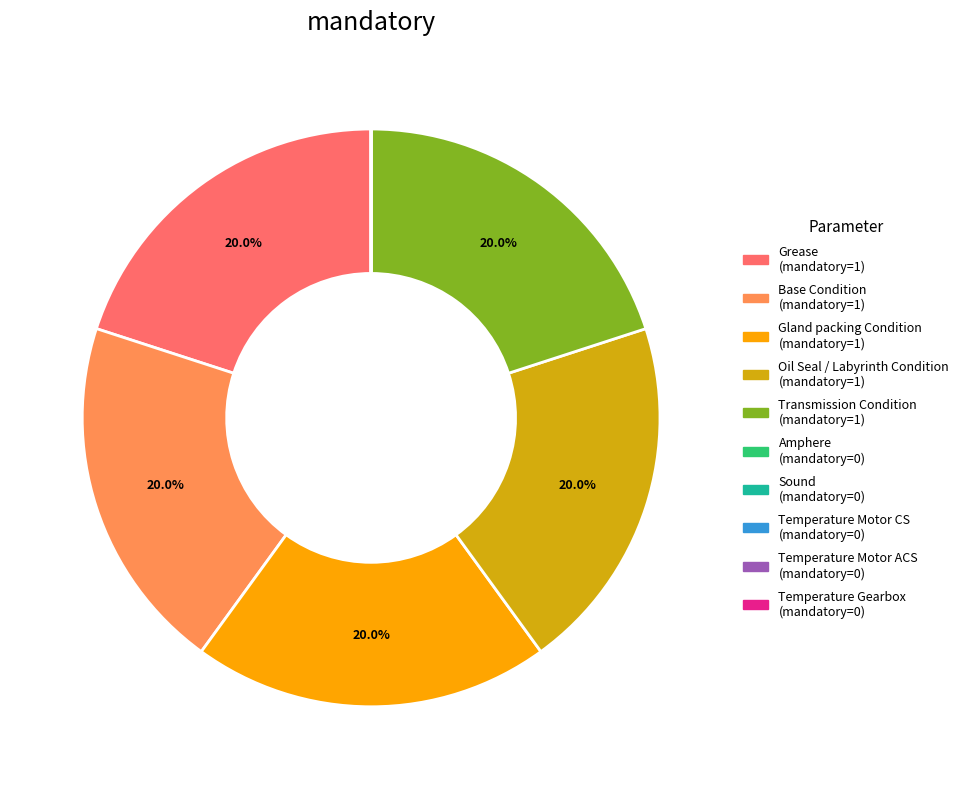

Is the sum of Base Condition and Transmission Condition greater than half?

No